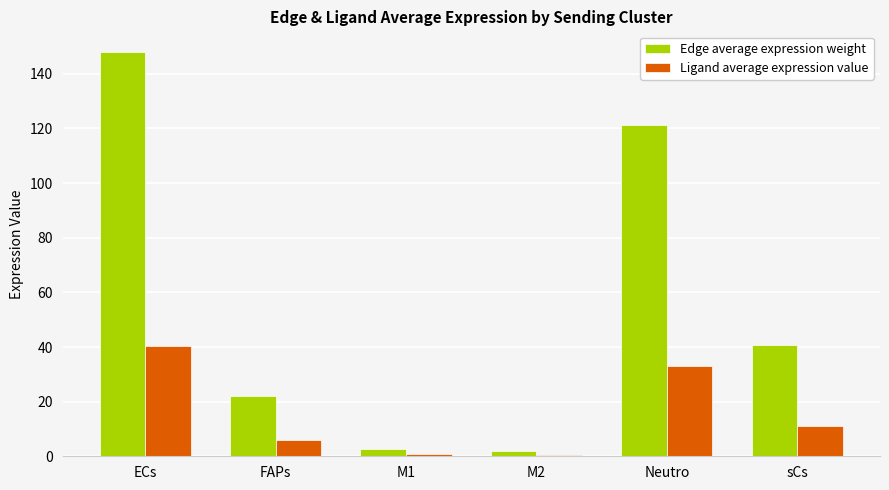

What is the difference between the maximum and second lowest values in the Ligand average expression value series?

39.6